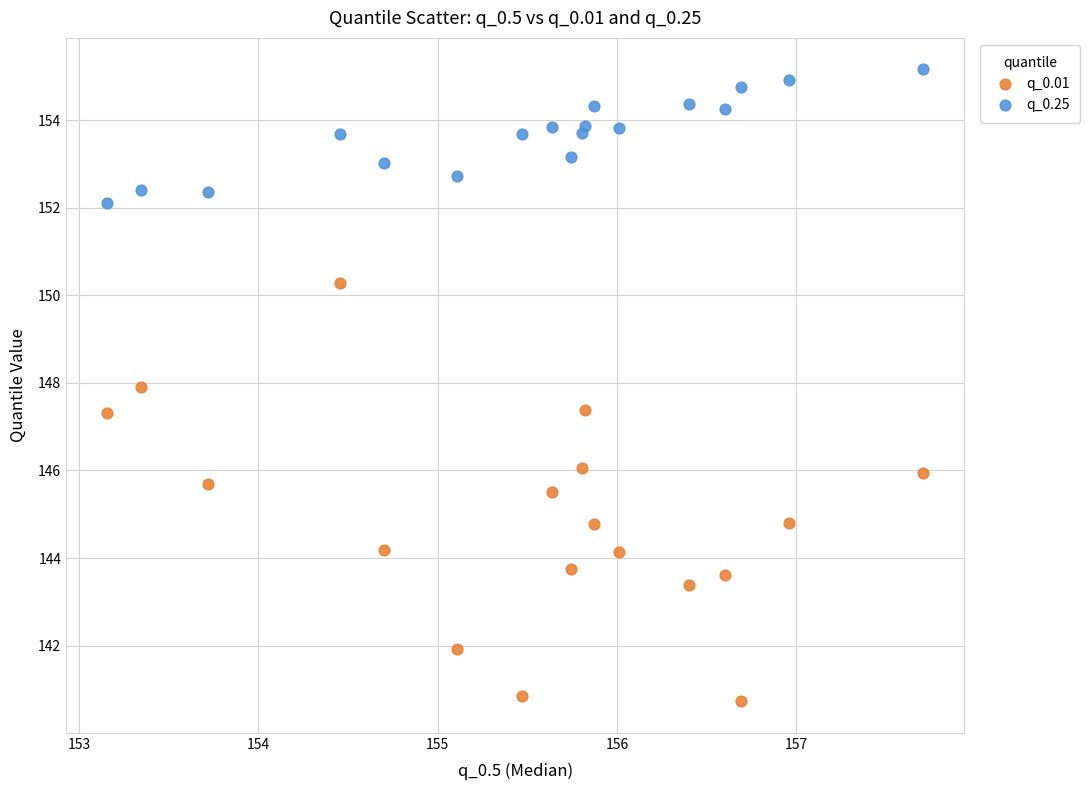

Which series reaches the maximum Y coordinate?

q_0.25